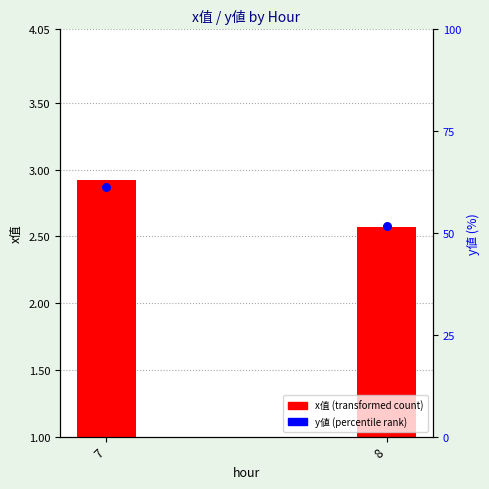

Which series reaches the minimum Y coordinate?

x值